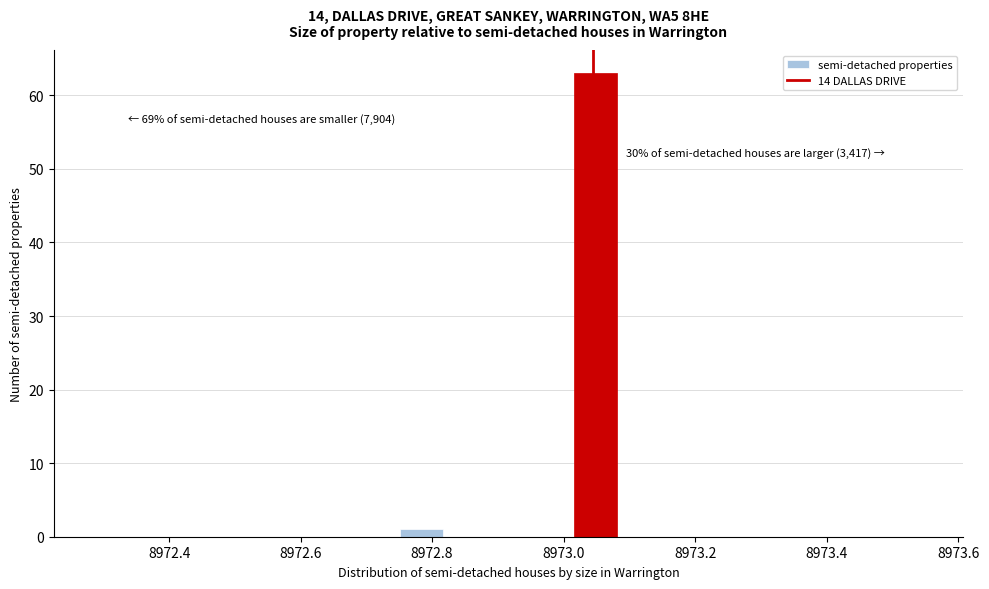

Read against the x-axis, roughly where is the centre of the tallest bar?

8973.04